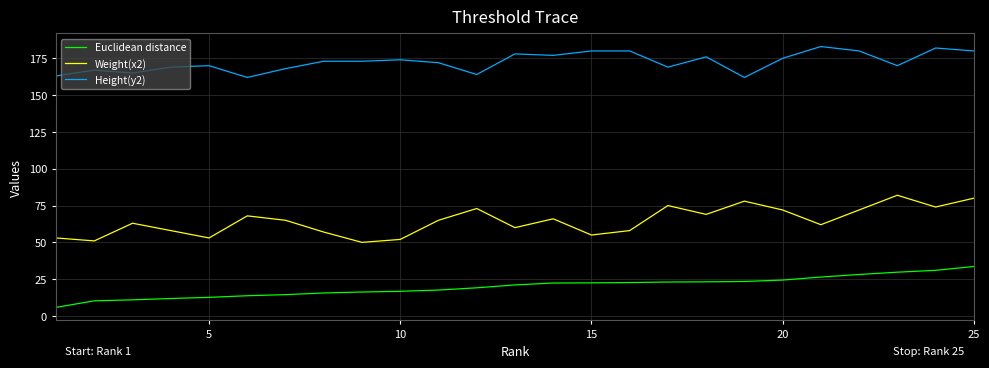

What is the maximum value for Height(y2)?

183.0